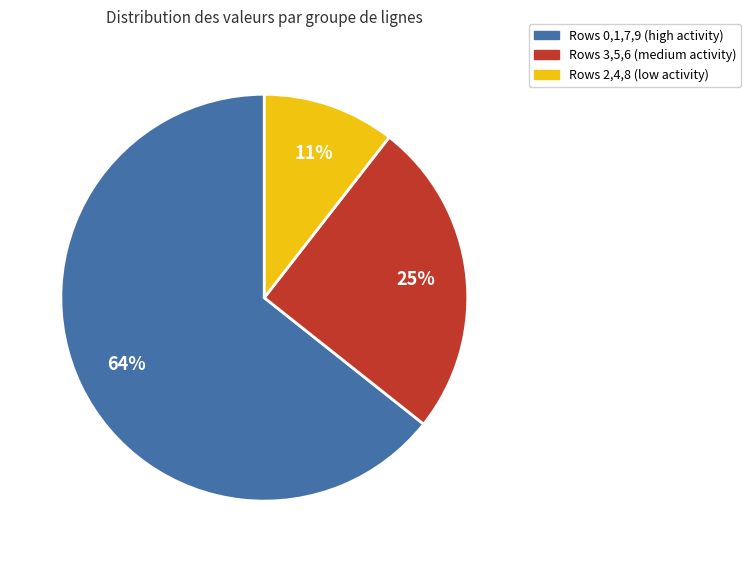

Is there a majority slice in this chart?

Yes